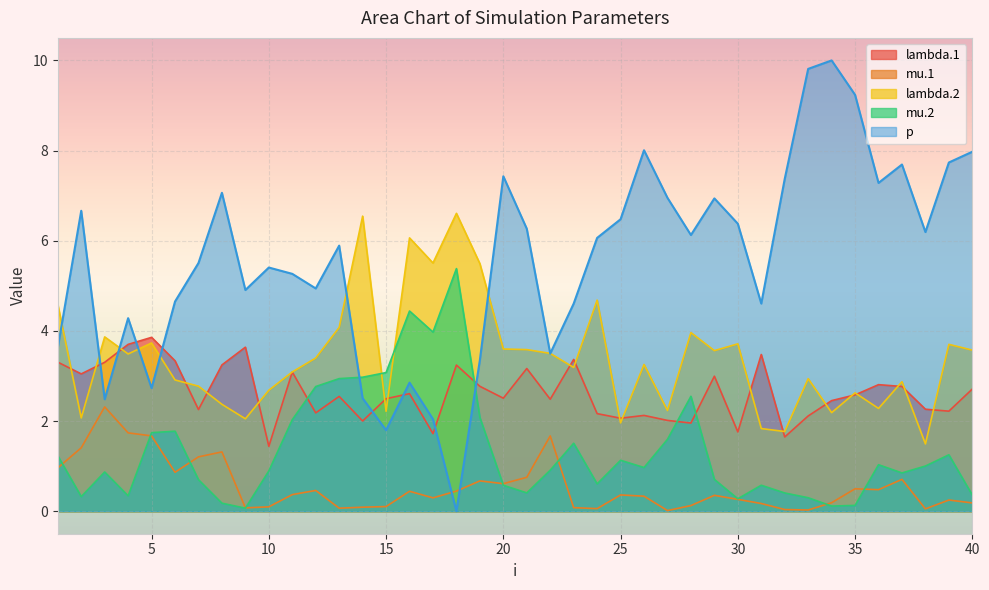

What is the difference between the lambda.2 values at 27 and 21?

1.4